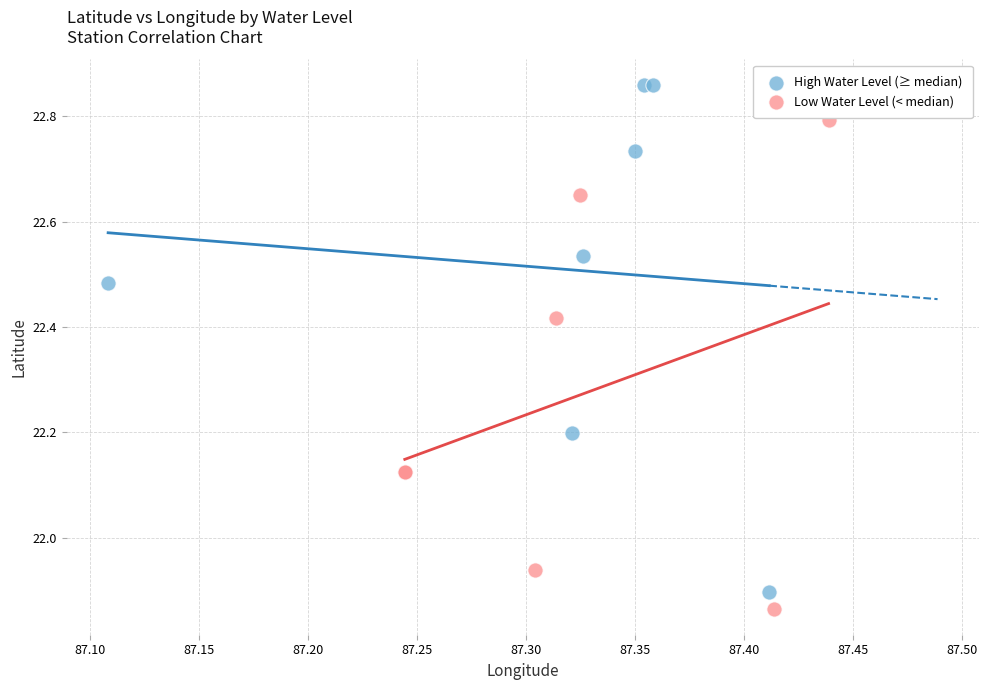

Which series contains the highest Y value?

High Water Level (≥ median)